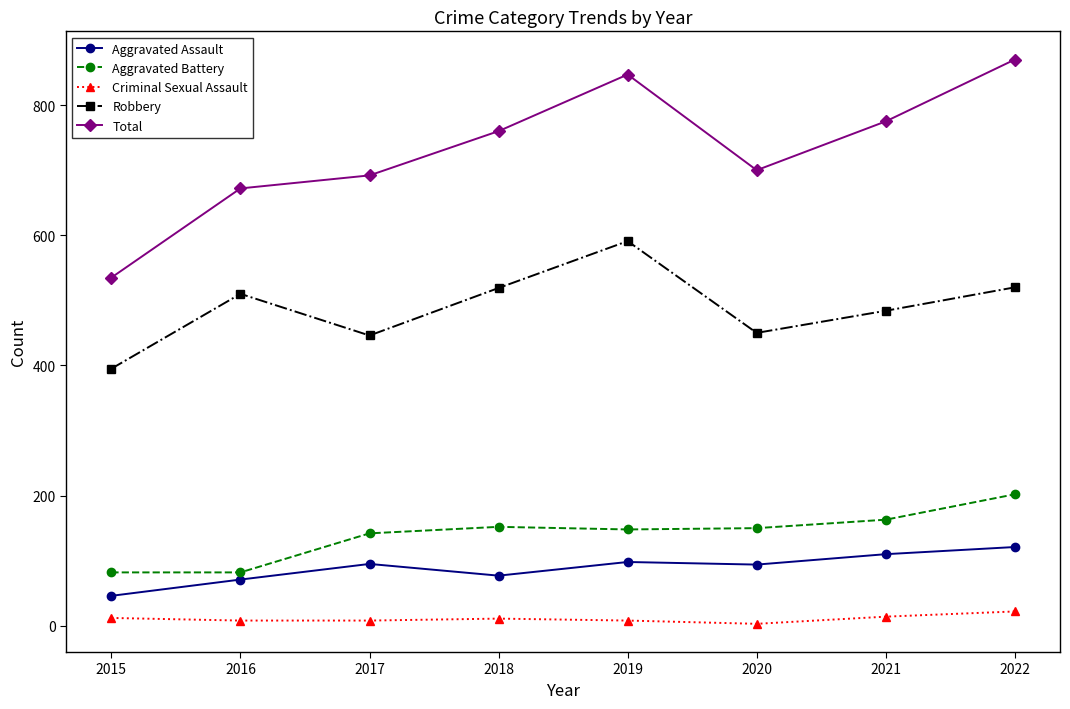

What is the average value of the Robbery series?

489